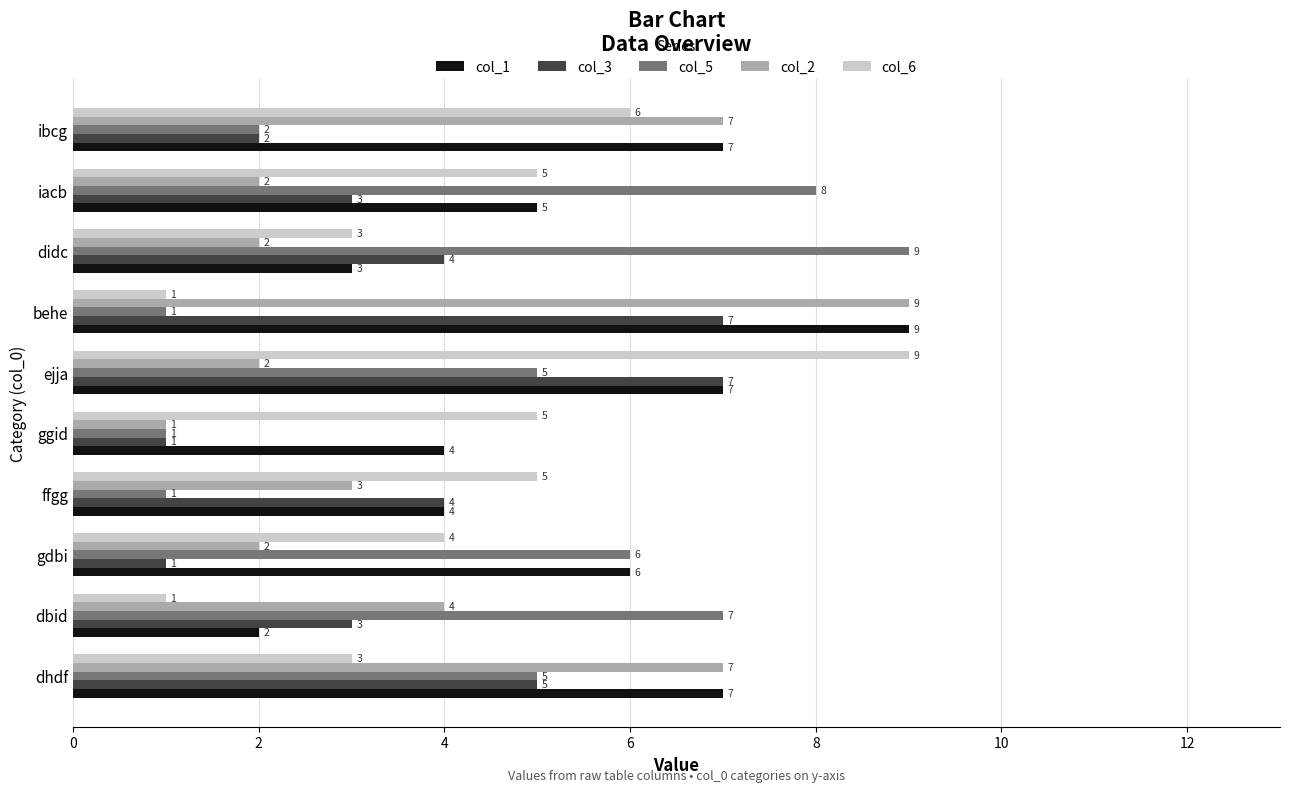

At which category is the sum across all series the highest?

ejja